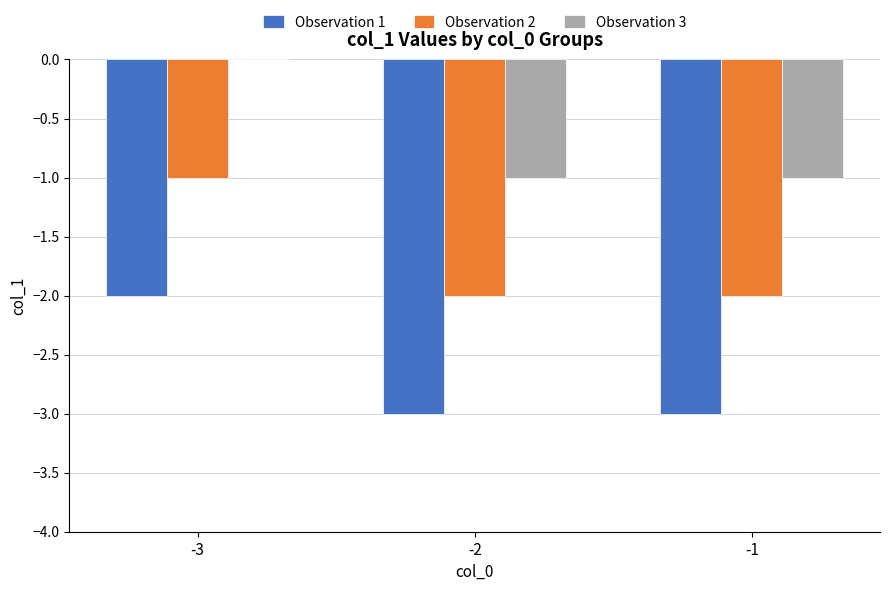

How many groups of bars are there?

3